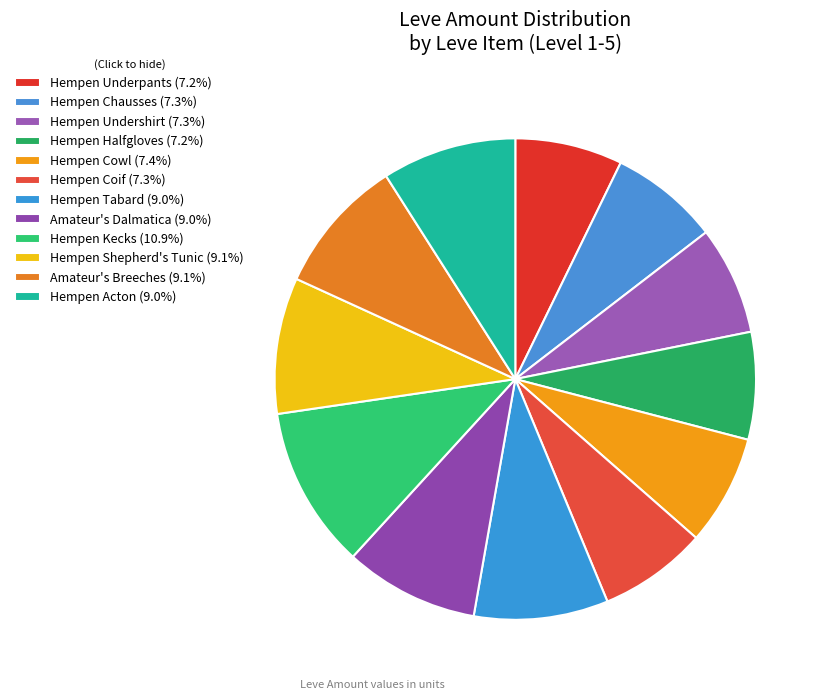

What is the change in value from Hempen Chausses to Hempen Acton?

+26